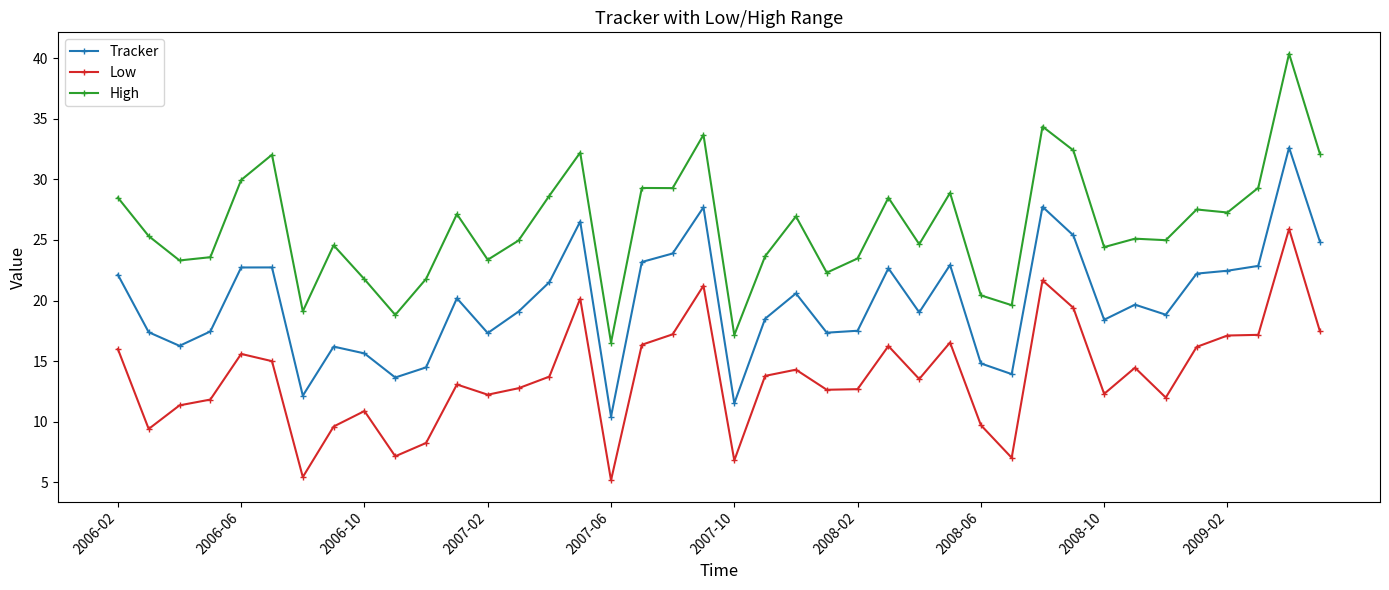

What is the value of the Low point at the 12th from the left?

13.1